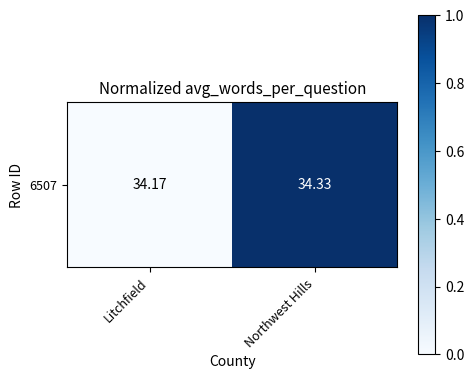

What is the average value?

0.5